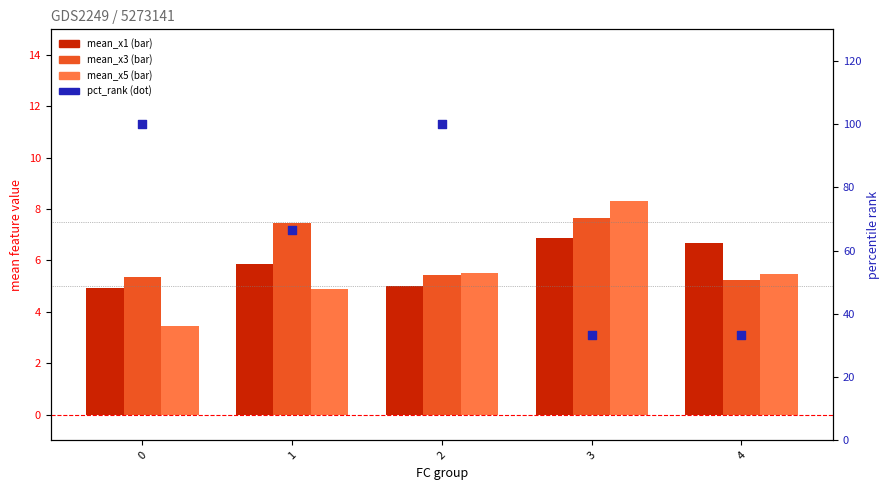

Which series contains the highest Y value?

pct_rank